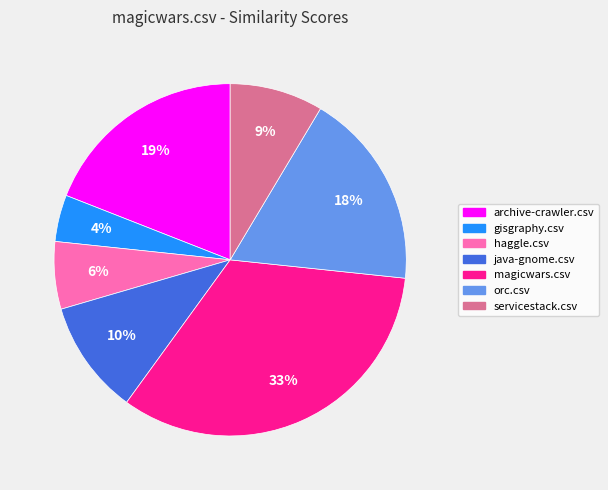

Rank the categories by value from highest to lowest.

magicwars.csv, archive-crawler.csv, orc.csv, java-gnome.csv, servicestack.csv, haggle.csv, gisgraphy.csv